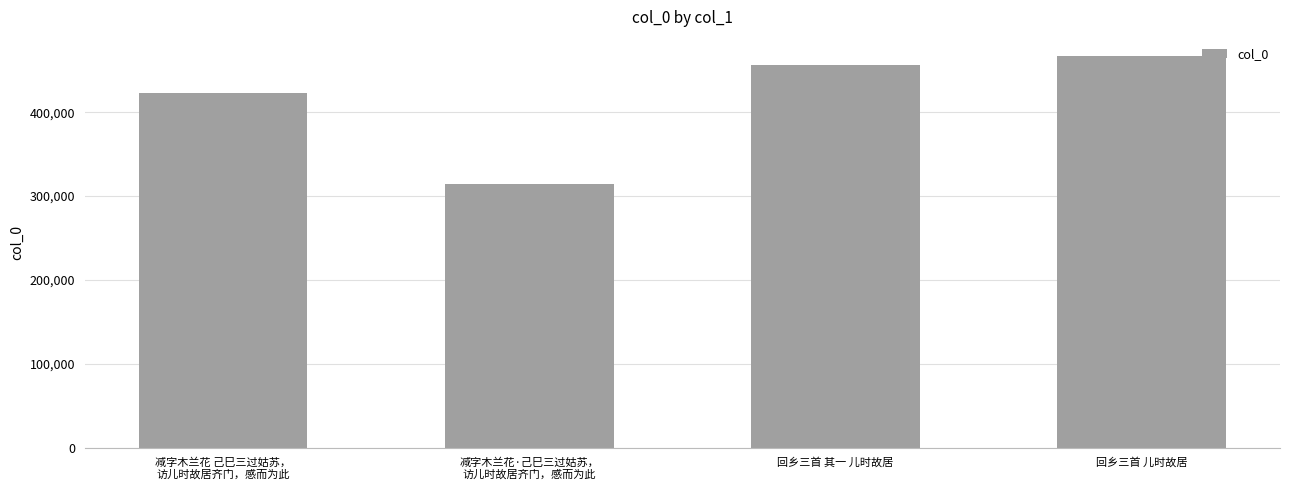

Reading left to right, transcribe all the data shown in this chart.

422853	313866	455937	466526